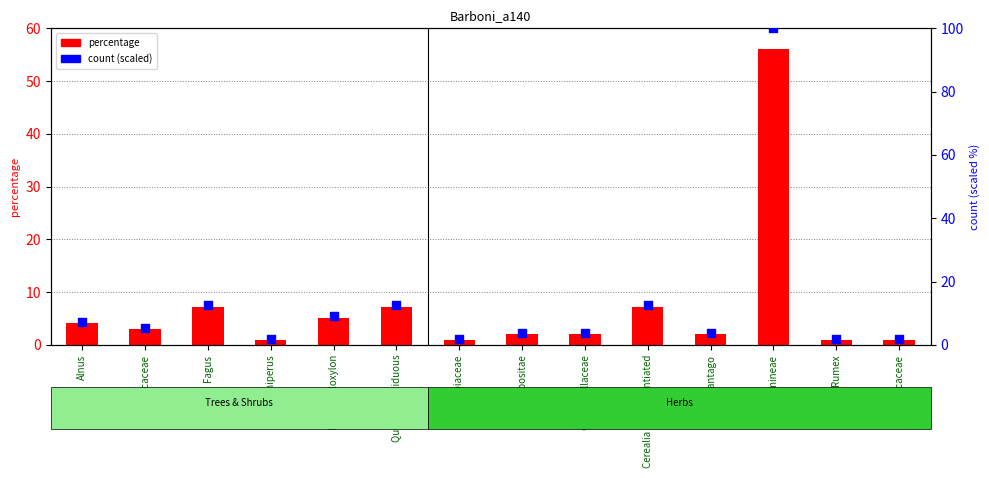

What is the total value across all series at Quercus deciduous?

19.9